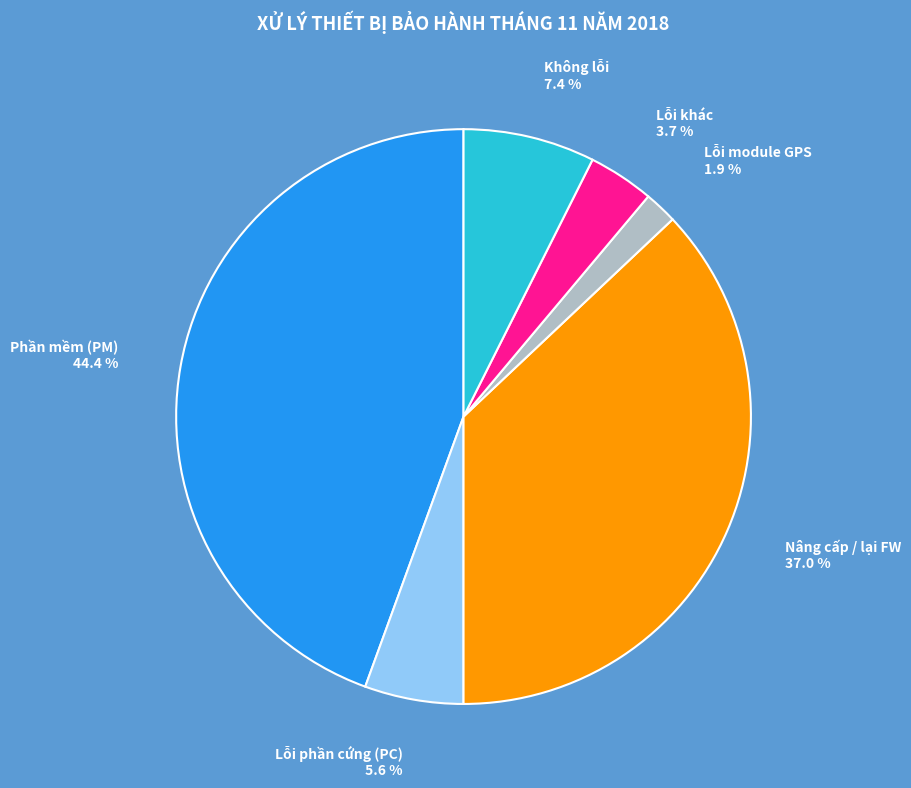

Is there any slice that represents more than half of the pie?

No